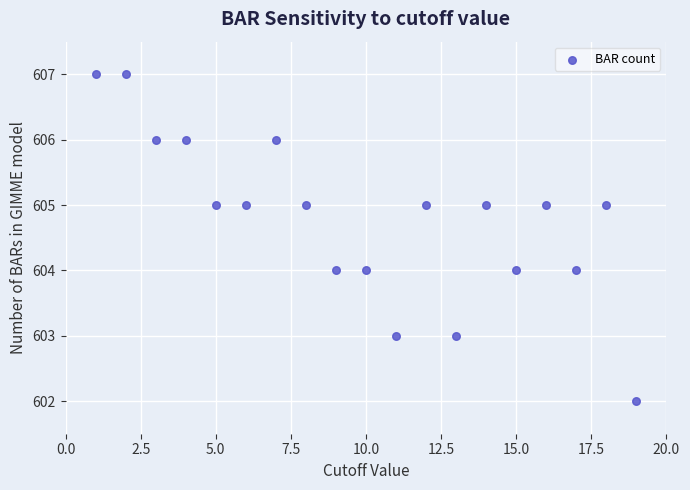

What is the range of X values (max minus min)?

18